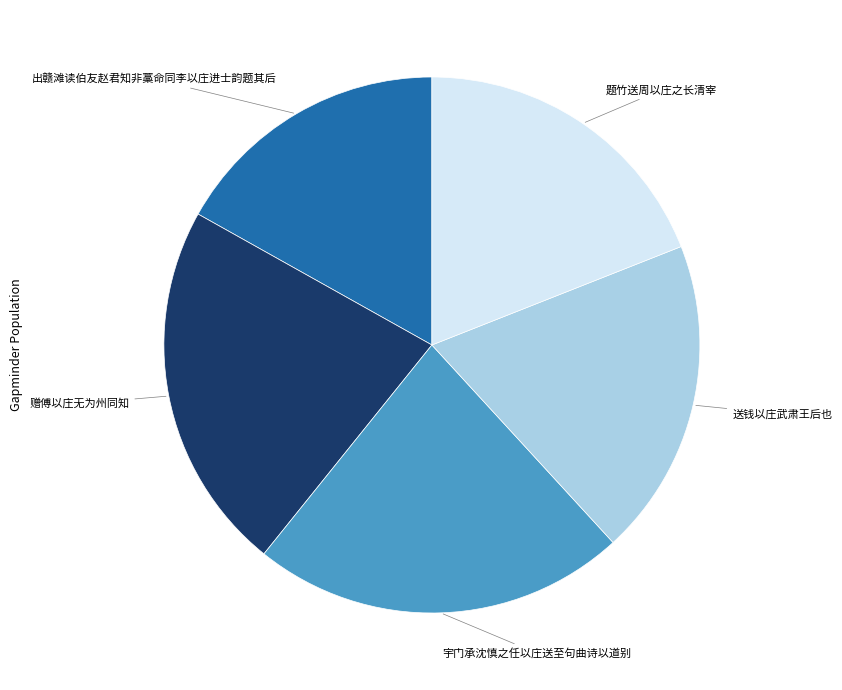

Does any single category account for the majority?

No